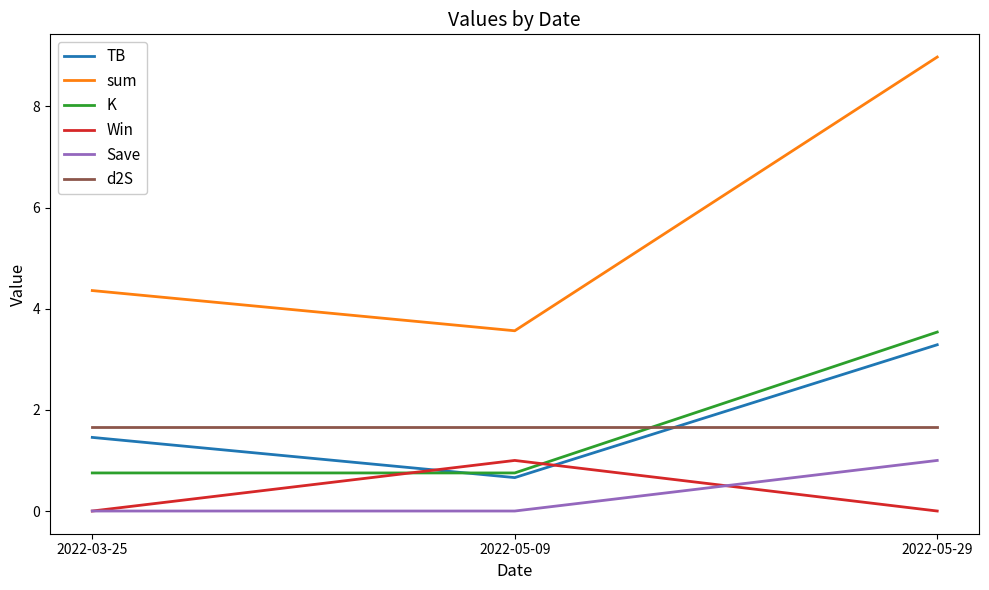

What position from the left is 2022-05-09?

2